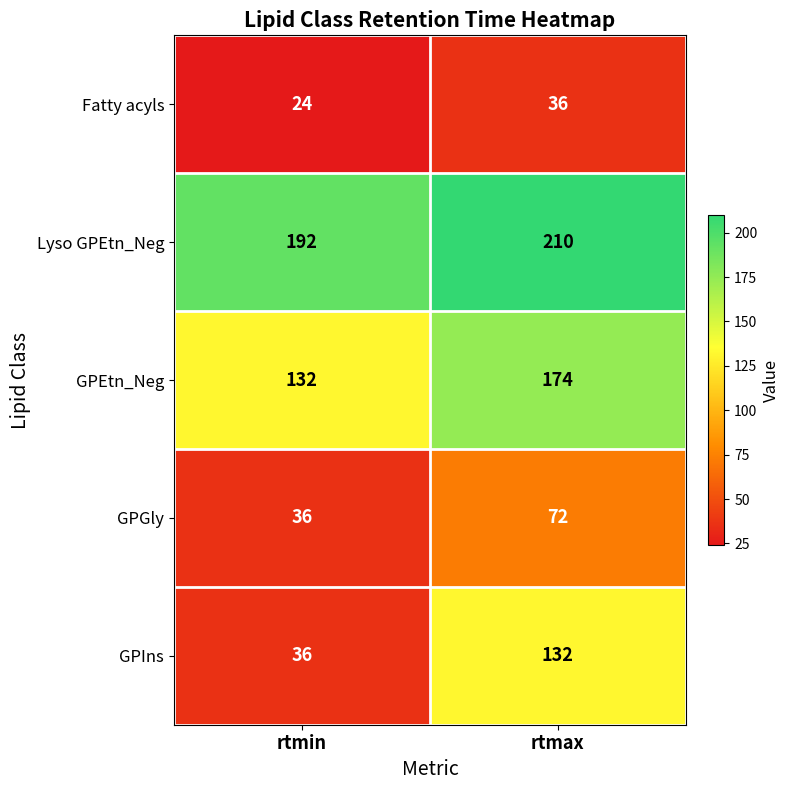

Which series changed the most between rtmin and rtmax?

GPIns